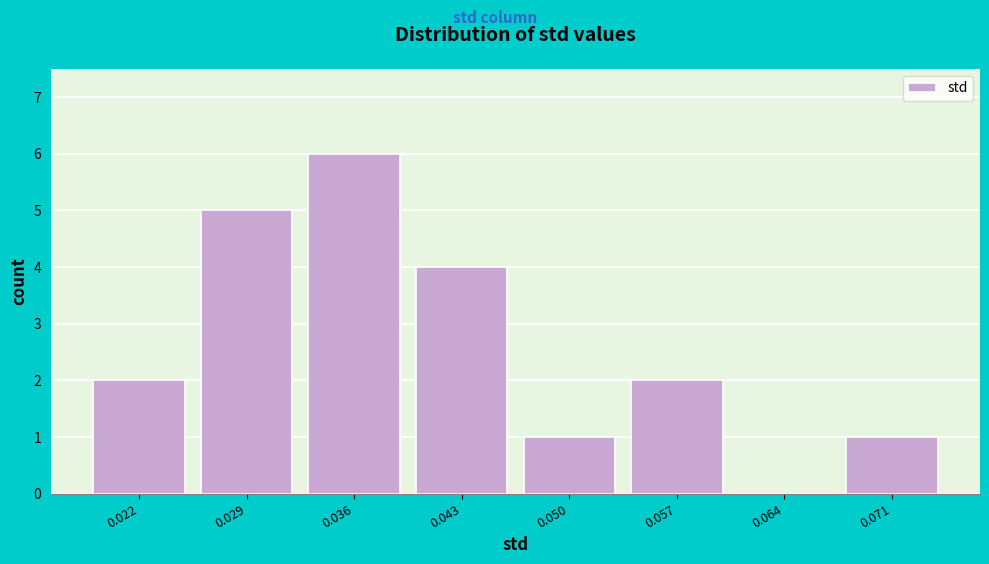

Reading left to right, transcribe all the data shown in this chart.

0.022=2	0.029=5	0.036=6	0.043=4	0.050=1	0.057=2	0.064=0	0.071=1